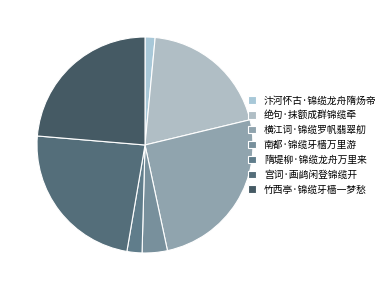

Does 隋堤柳·锦缆龙舟万里来 account for over 50% of the chart?

No